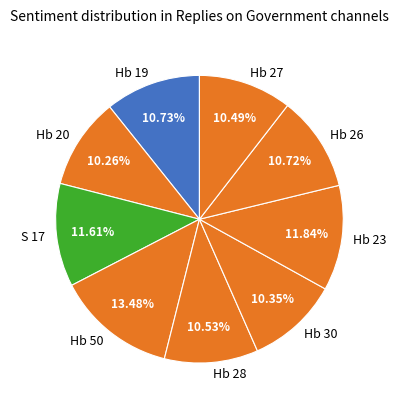

To the nearest percent, what portion does Hb 27 represent?

10%